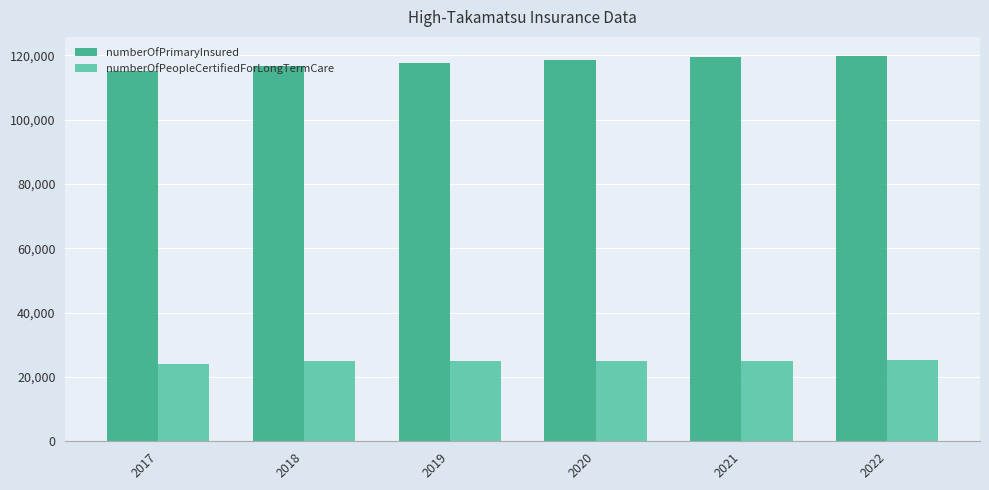

The numberOfPeopleCertifiedForLongTermCare series shows 25068 at 2019. True or false?

True